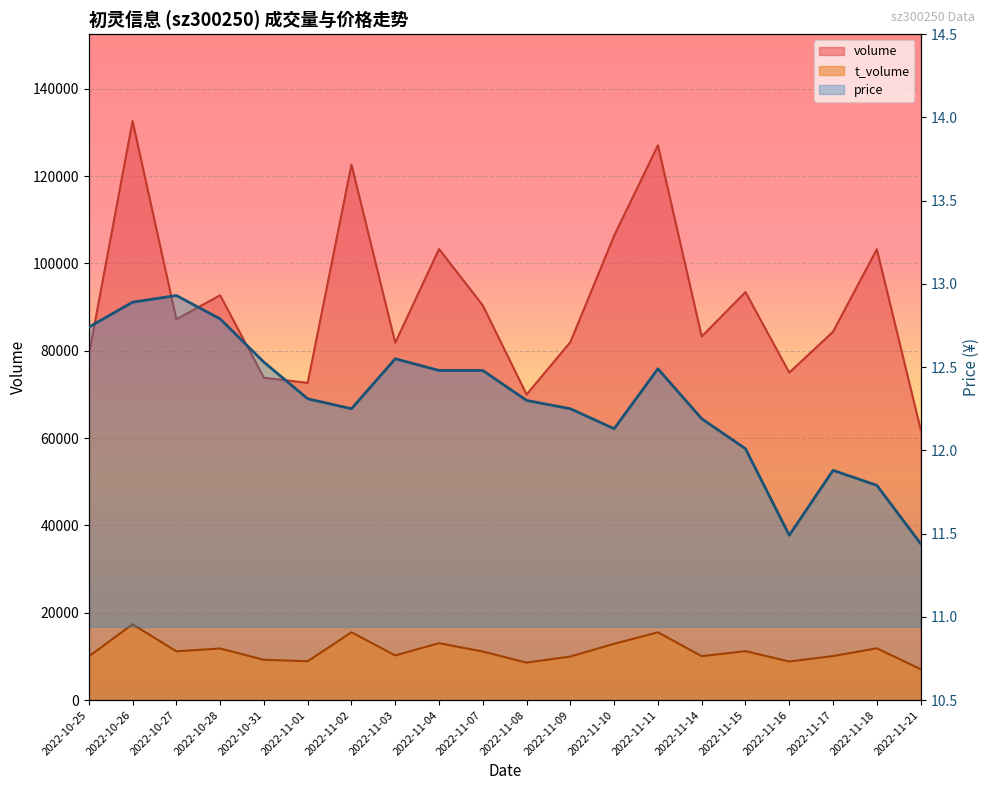

True or false: volume and t_volume cross at least once.

False